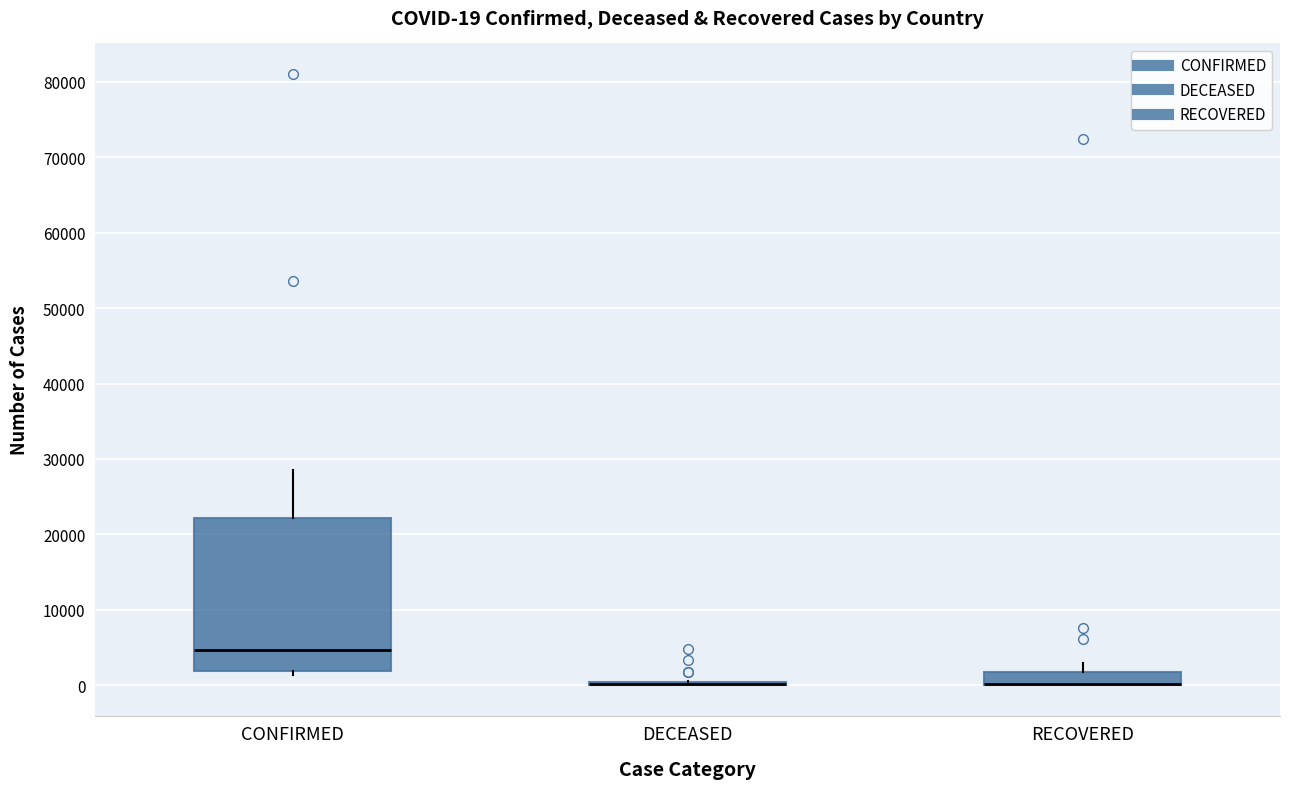

Which box is the tallest, from its lower edge to its upper edge?

CONFIRMED